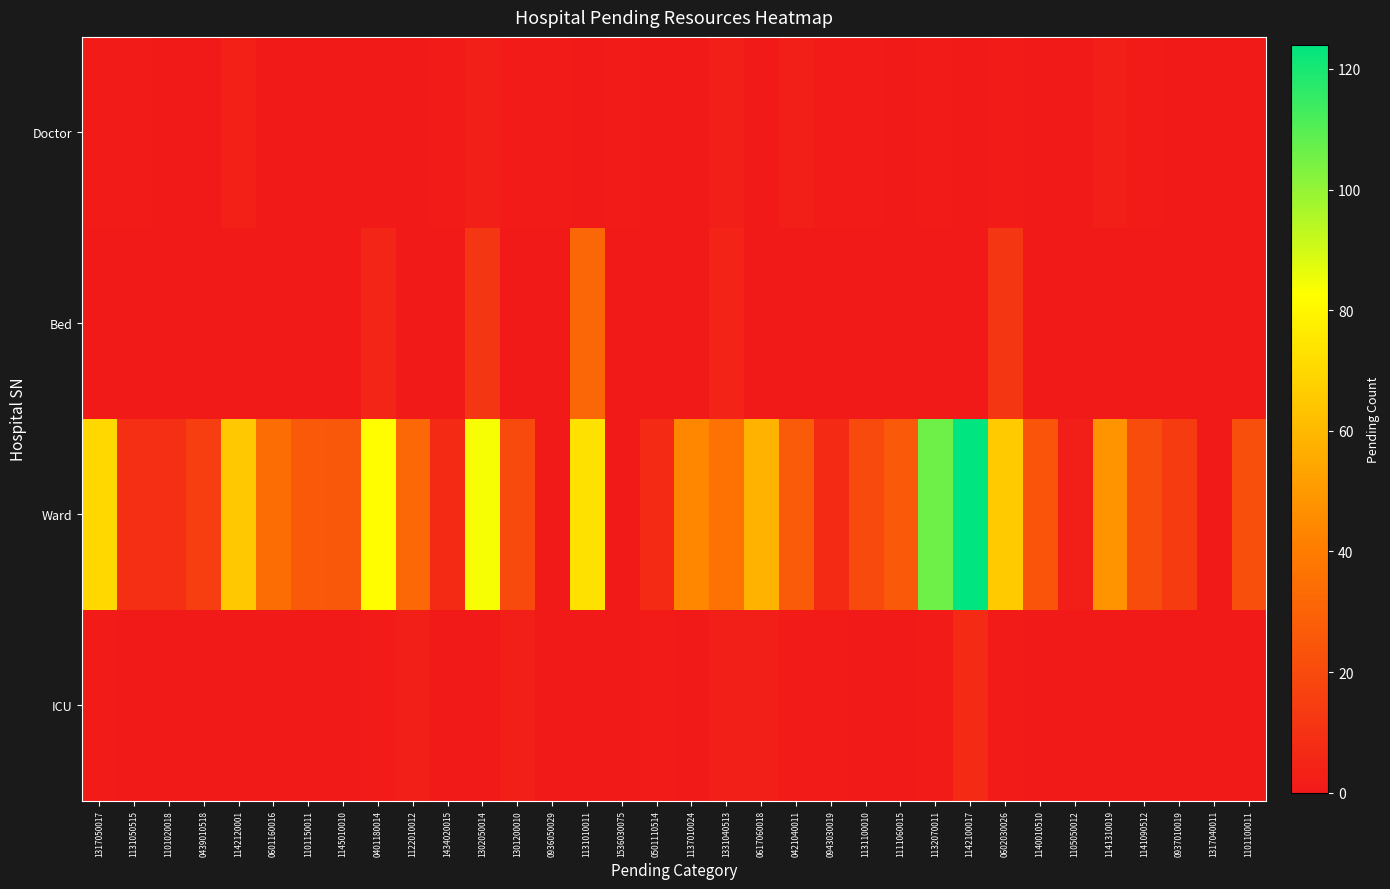

Rank the series at 0943030019 from highest to lowest value.

Ward, Doctor, ICU, Bed